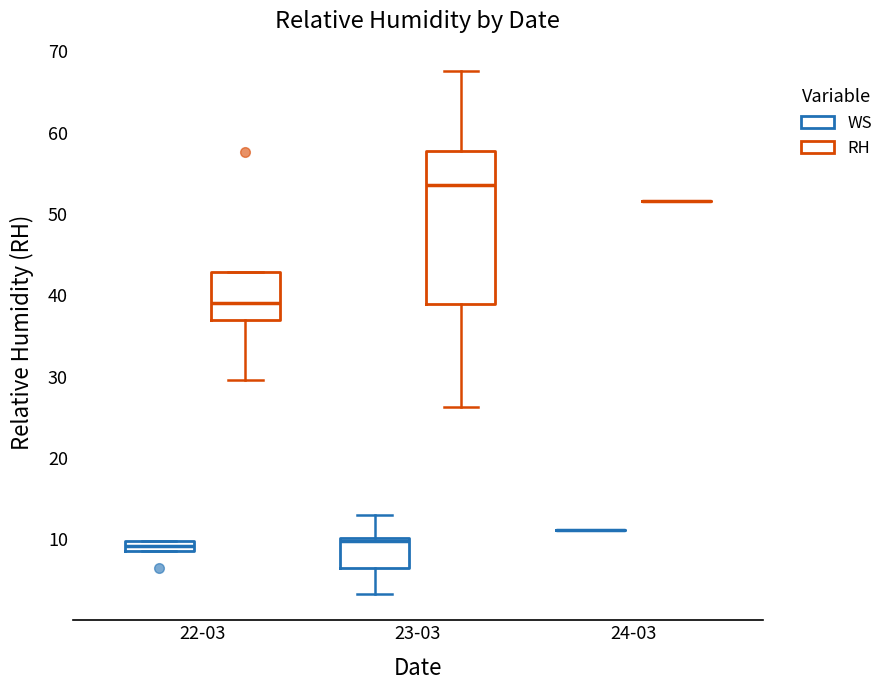

Comparing the boxes themselves (not the whiskers), which one is the tallest?

23-03 (RH)